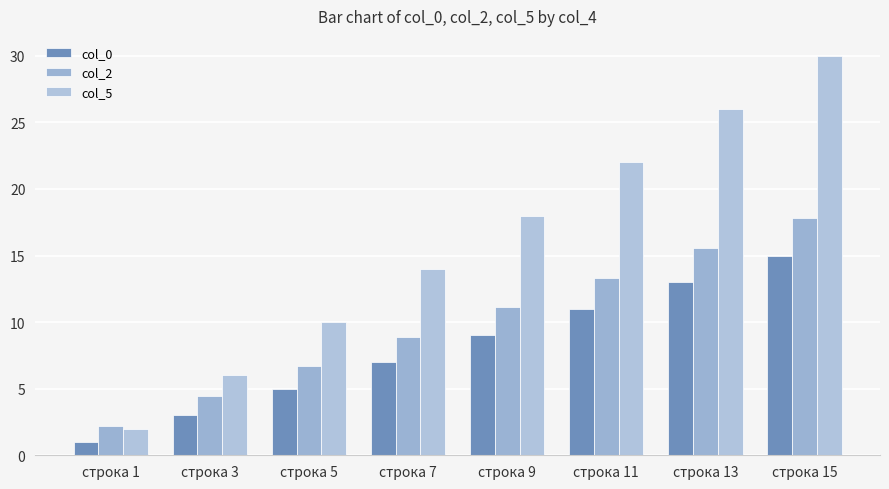

What is the total value across all series at строка 15?

62.8